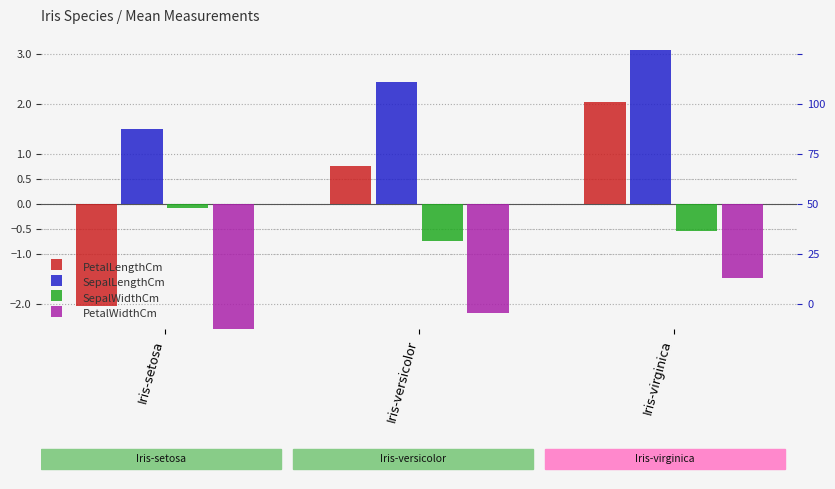

Which series has the largest range (max minus min)?

PetalLengthCm